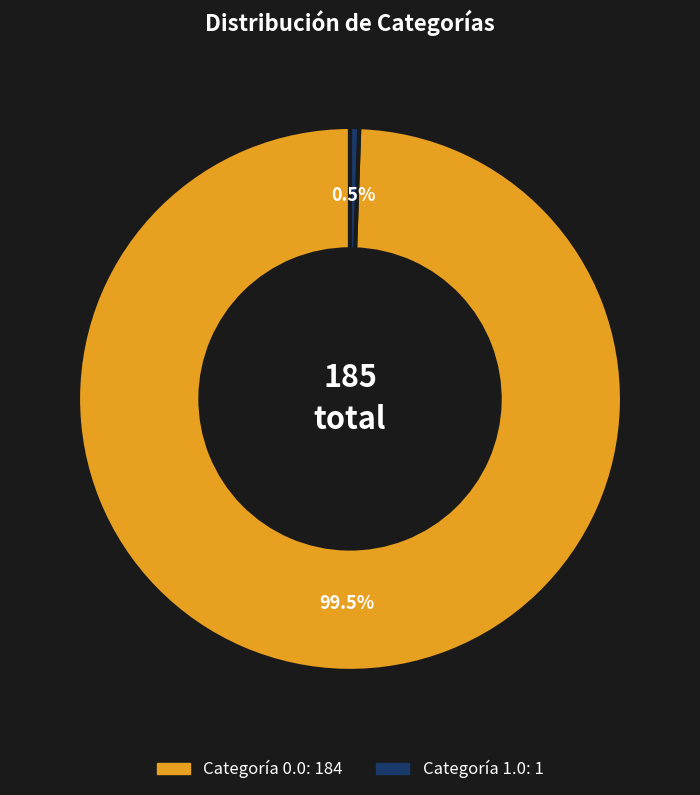

Does any single category account for the majority?

Yes